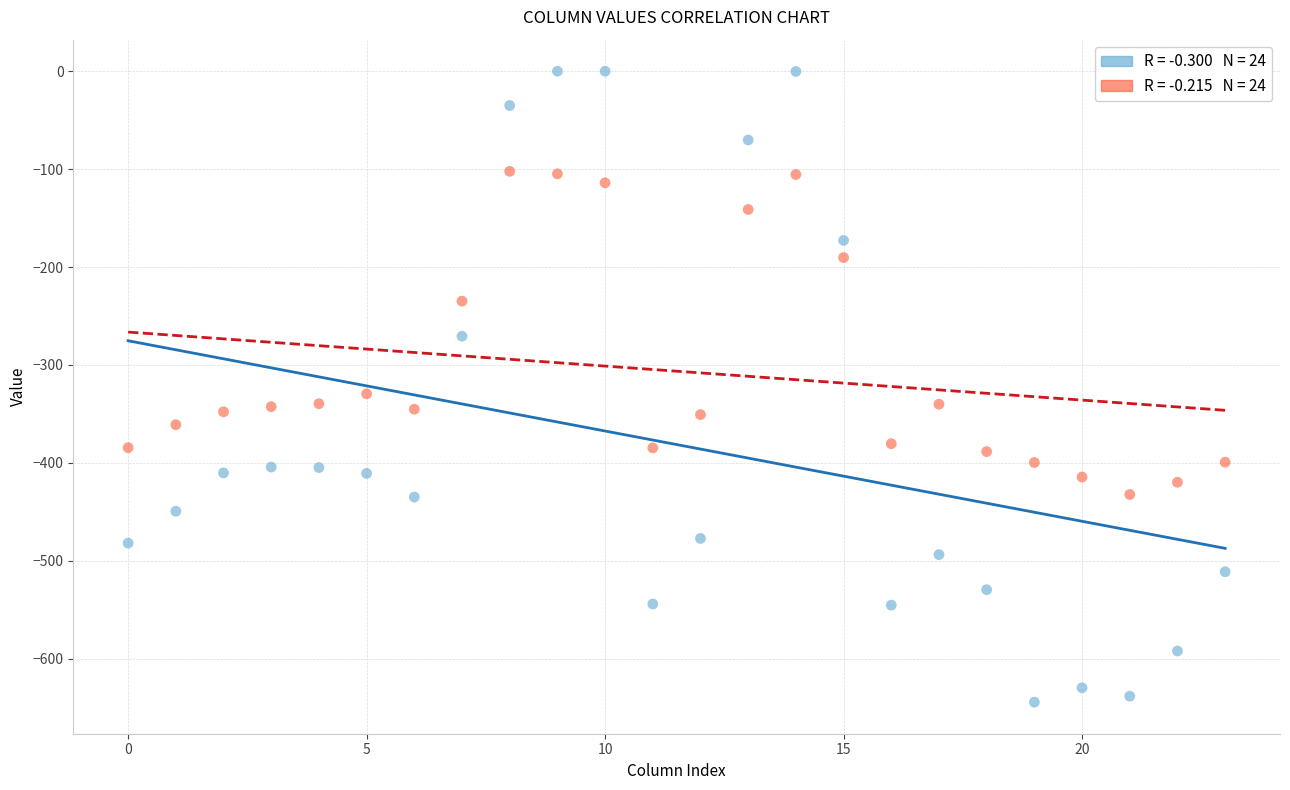

Across all data points, what is the range of Y values (max minus min)?

644.5